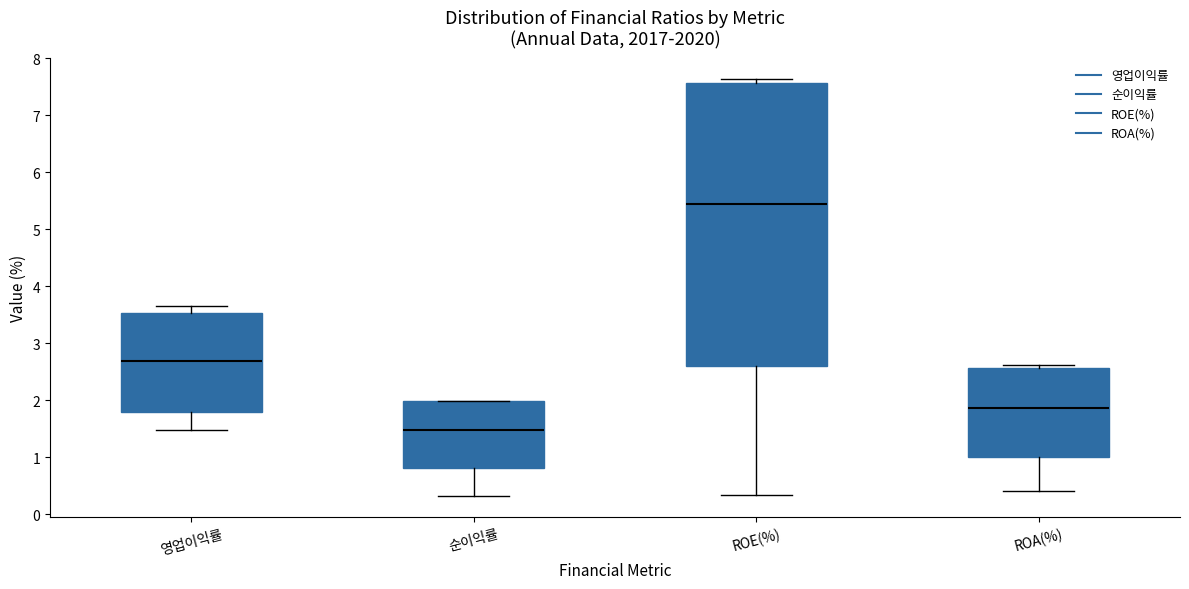

Where does the lower whisker of the box for ROA(%) end on the y-axis? The values are not printed on the chart, so give them approximately, as read against the axis.

0.4